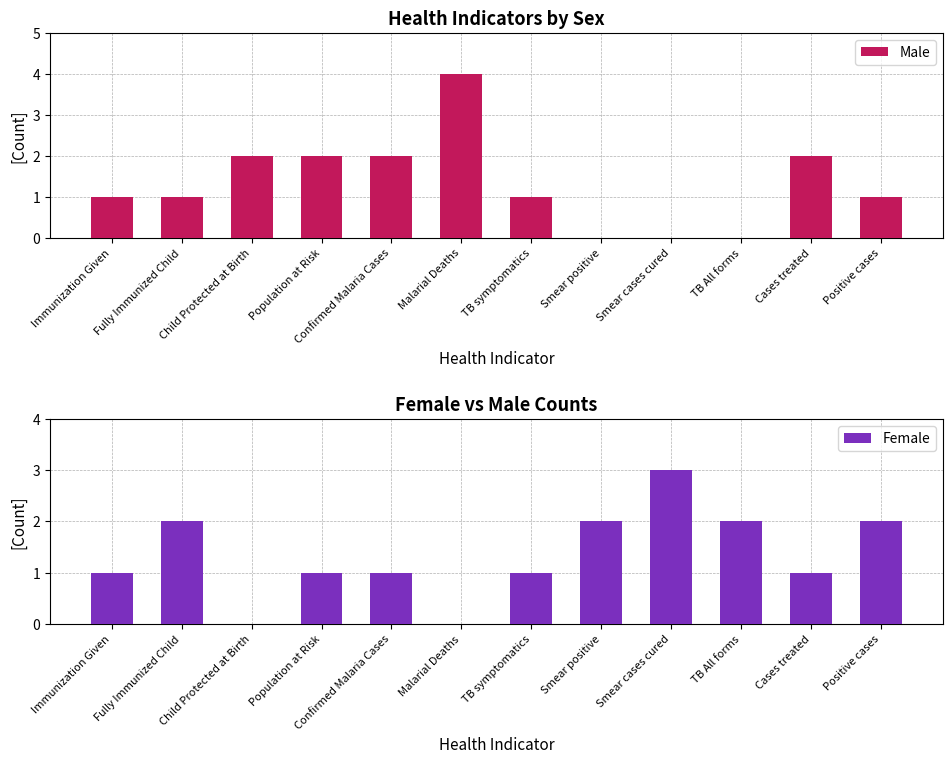

What is the label of the 4th bar from the right?

Smear cases cured